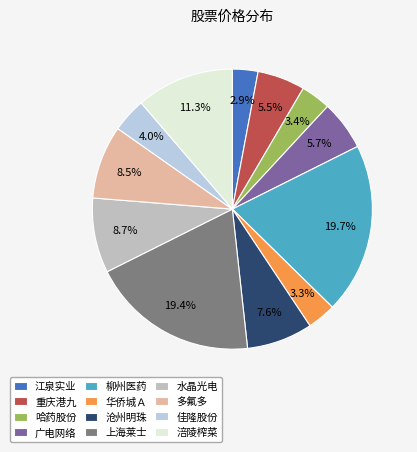

Count the number of slices in the pie.

12